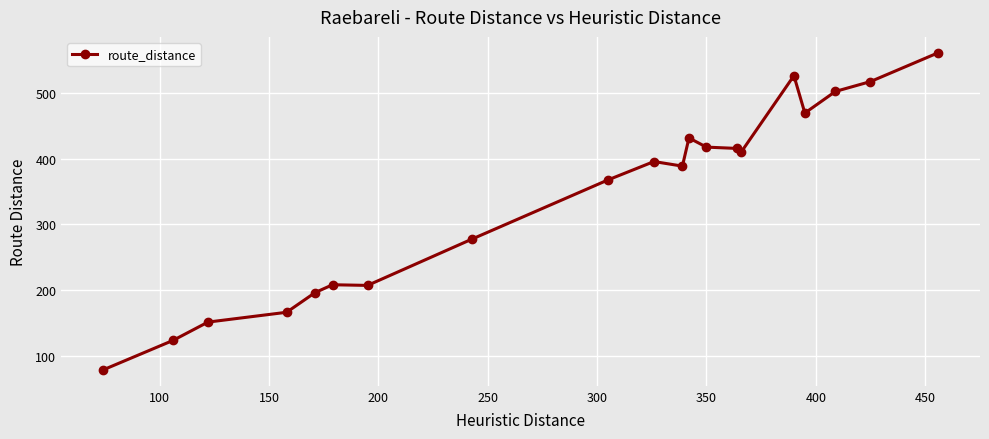

What is the value of the 18th point from the left?

503